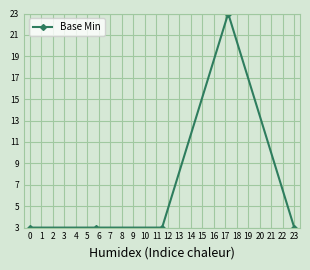

What is the greatest value displayed?

23